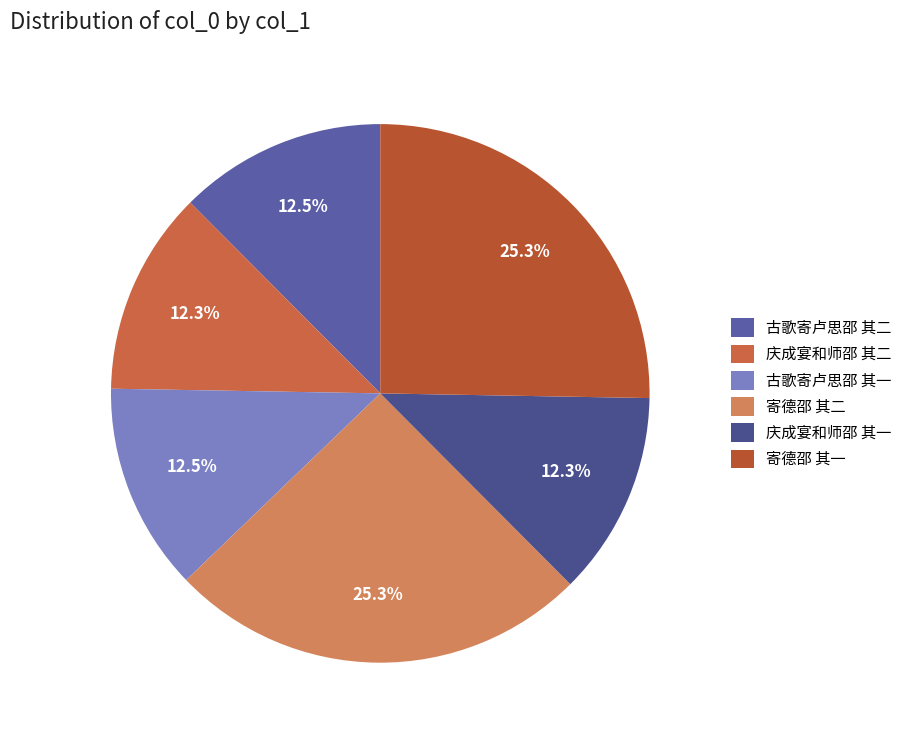

Is it true that 寄德邵 其二 is 33% of the pie?

False